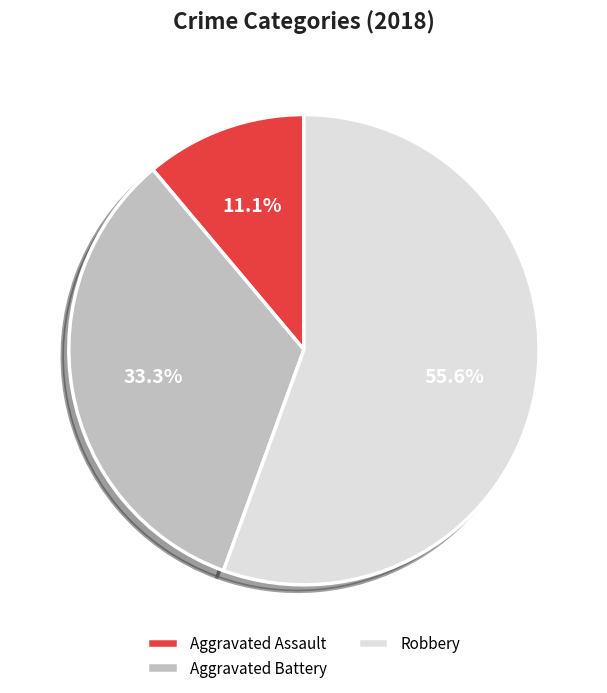

Which category has the smallest portion of the pie?

Aggravated Assault